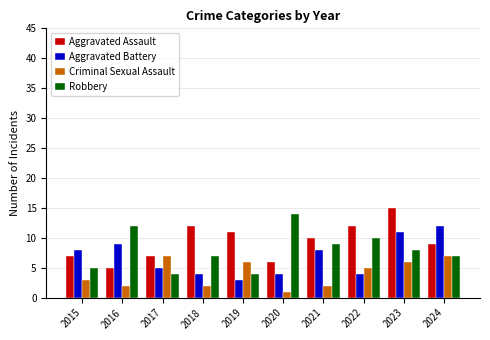

Rank the series at 2023 from lowest to highest value.

Criminal Sexual Assault, Robbery, Aggravated Battery, Aggravated Assault